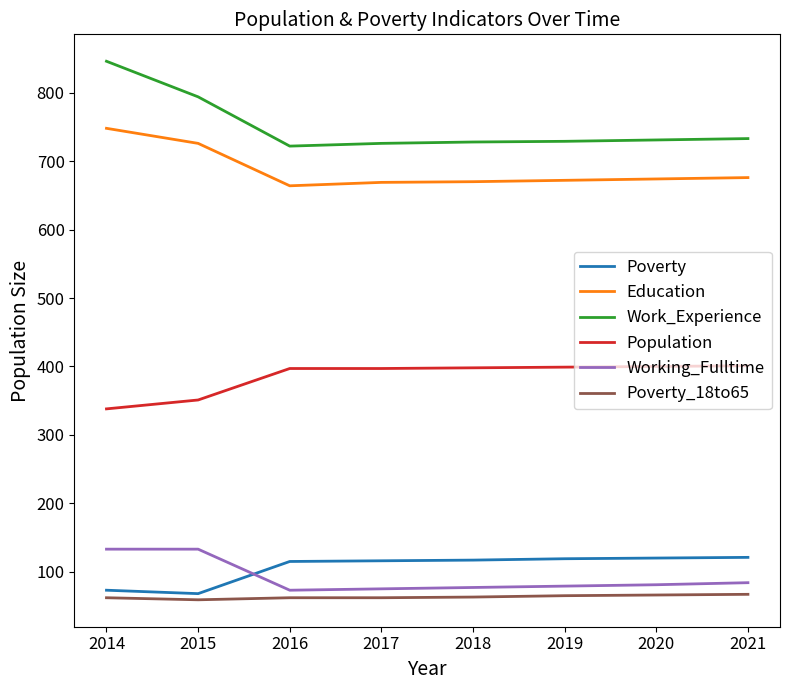

What is the smallest value displayed?

59